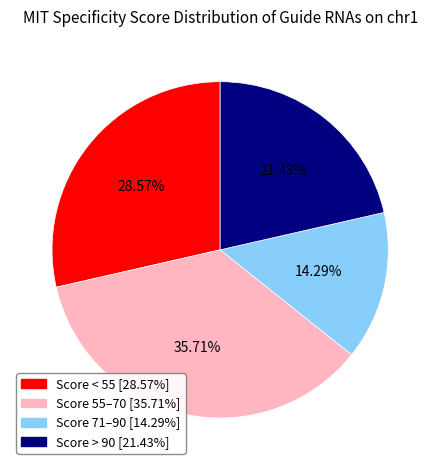

To the nearest percent, what is the average slice percentage?

25%